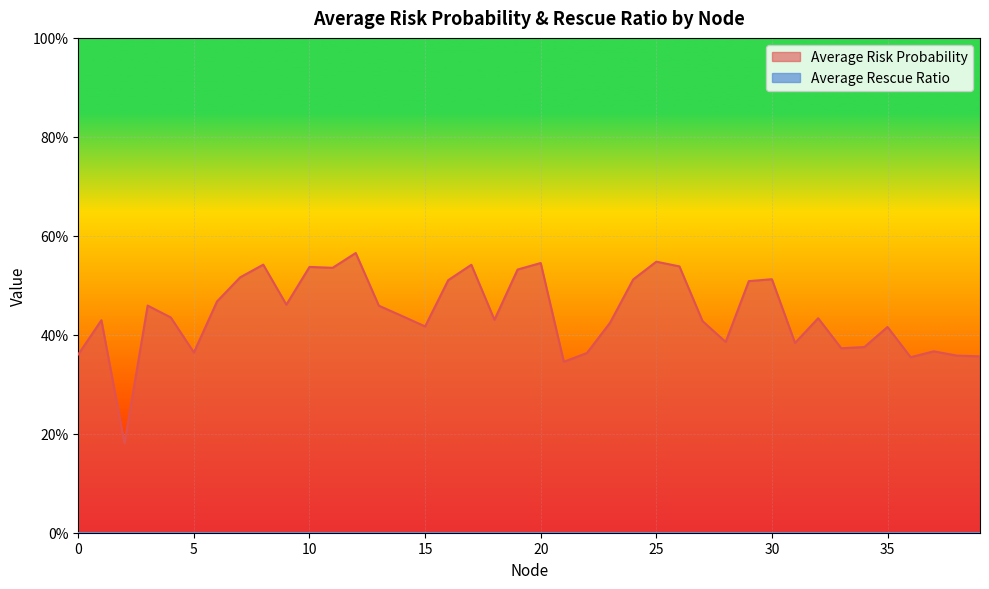

Reading right to left, what are all the values shown in this chart?

39=0.4	38=0.4	37=0.4	36=0.4	35=0.4	34=0.4	33=0.4	32=0.4	31=0.4	30=0.5	29=0.5	28=0.4	27=0.4	26=0.5	25=0.5	24=0.5	23=0.4	22=0.4	21=0.3	20=0.5	19=0.5	18=0.4	17=0.5	16=0.5	15=0.4	14=0.4	13=0.5	12=0.6	11=0.5	10=0.5	9=0.5	8=0.5	7=0.5	6=0.5	5=0.4	4=0.4	3=0.5	2=0.2	1=0.4	0=0.4